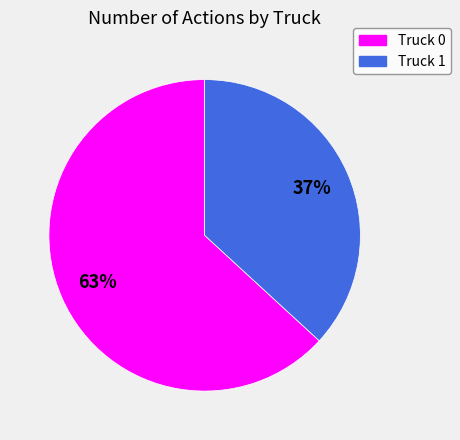

How many segments does this pie chart have?

2